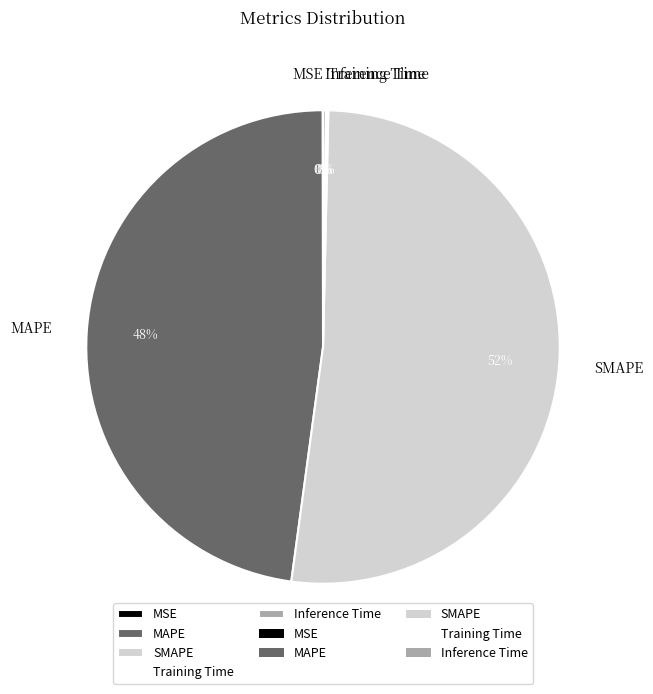

Which slice is the largest?

SMAPE